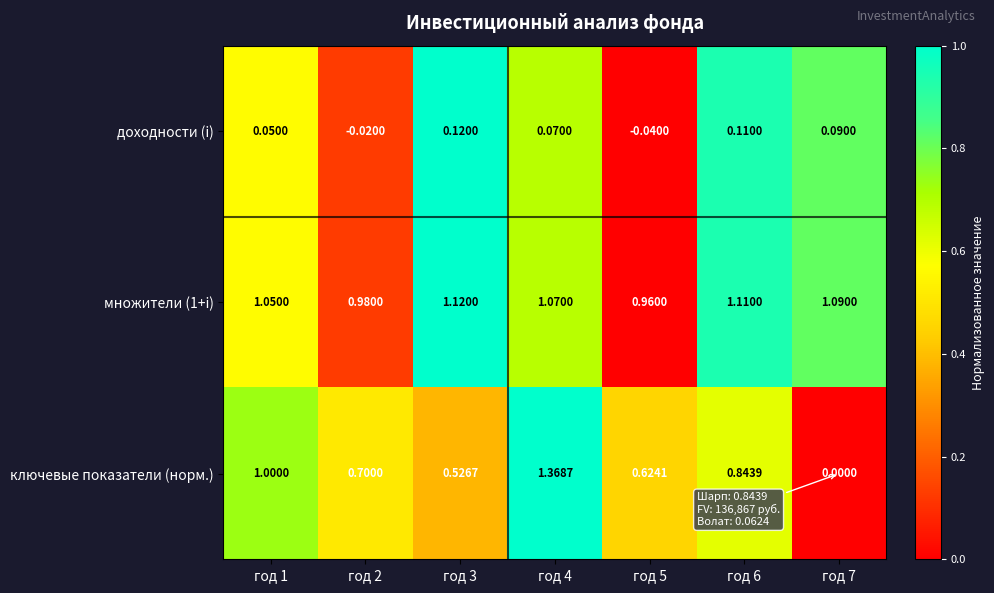

Which series has the widest spread of values?

ключевые показатели (норм.)